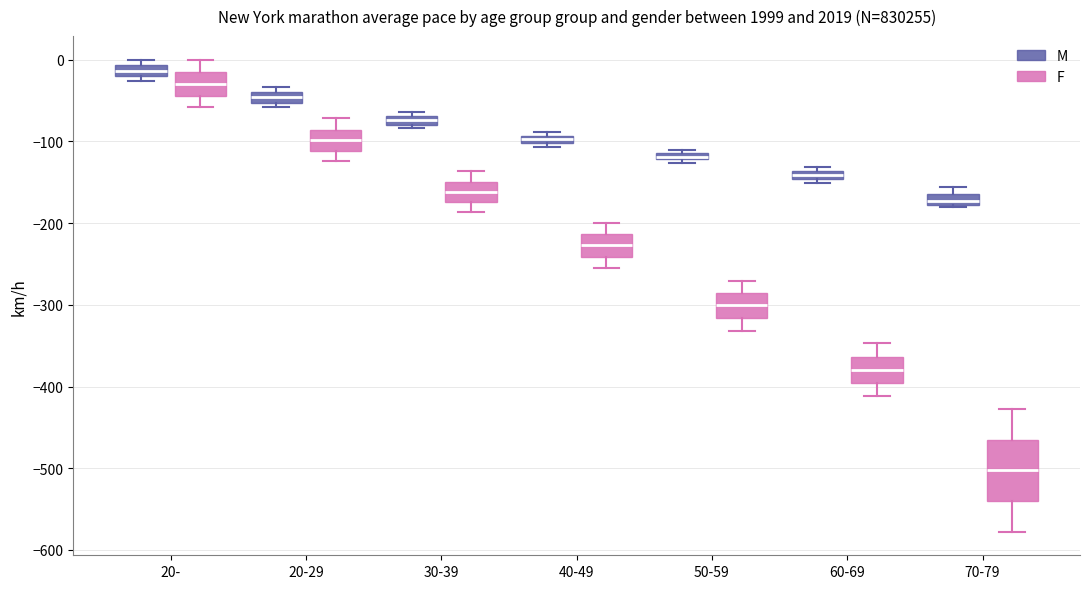

Which box's median line is the highest?

20- (M)